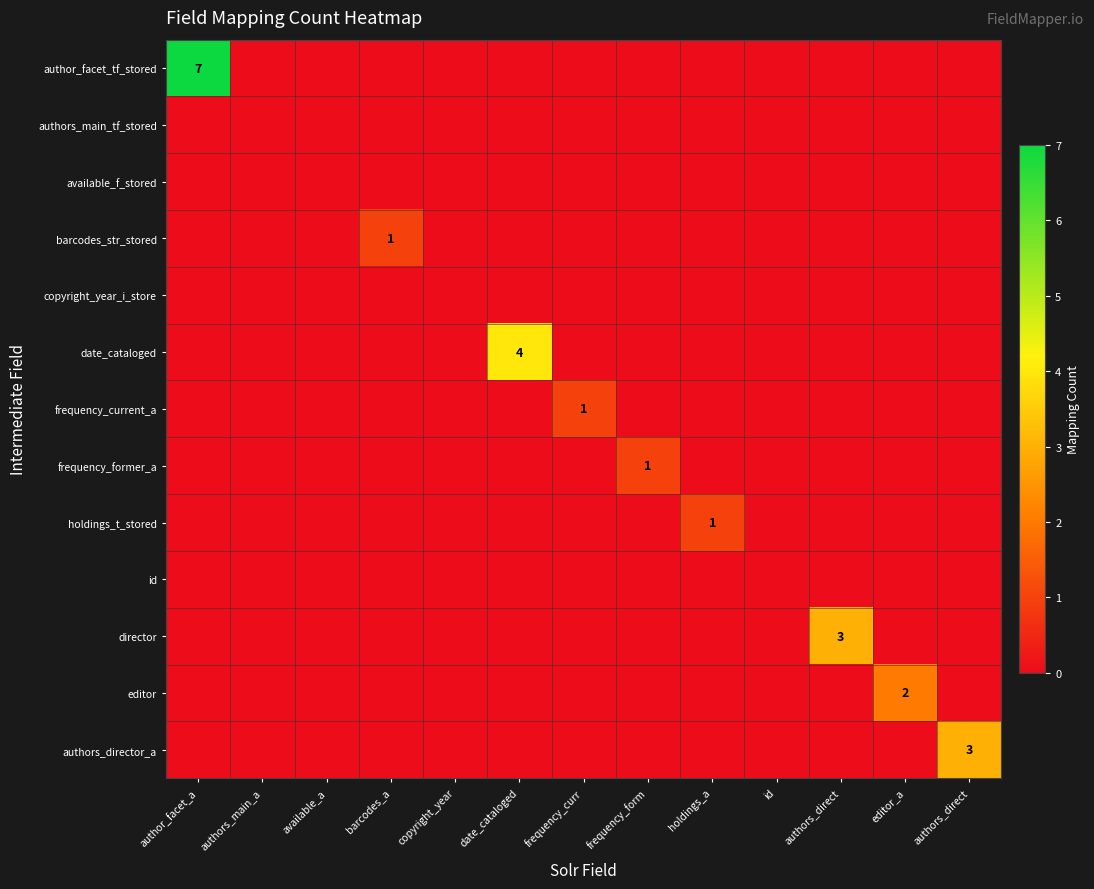

What is the spread (max minus min) of values at holdings_a?

1